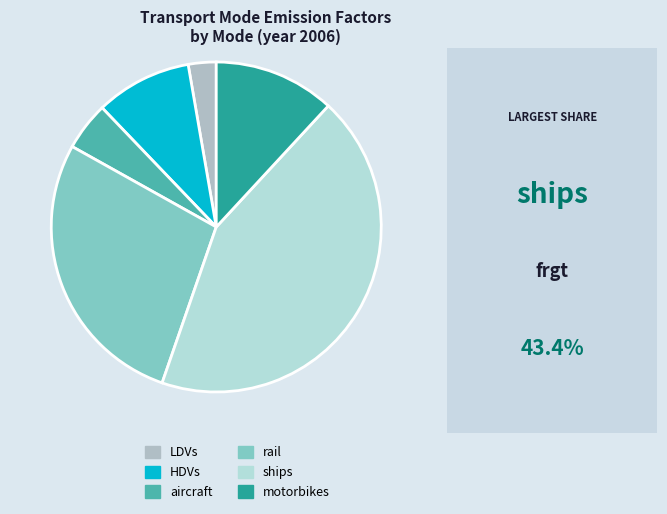

How many slices are in this pie chart?

6